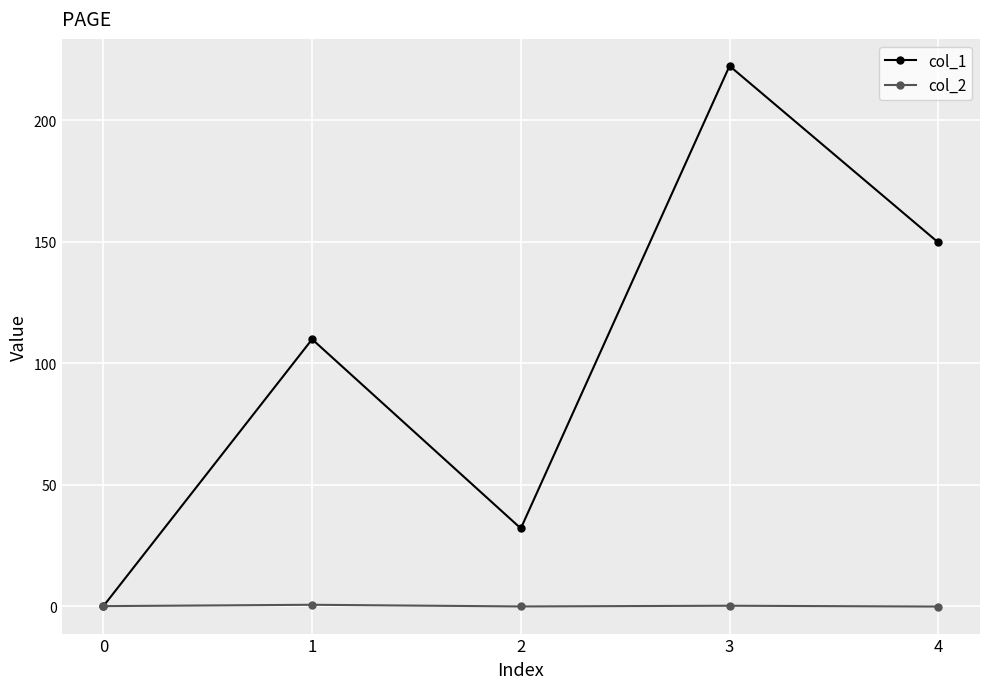

What is the spread (max minus min) of values at 4?

149.8